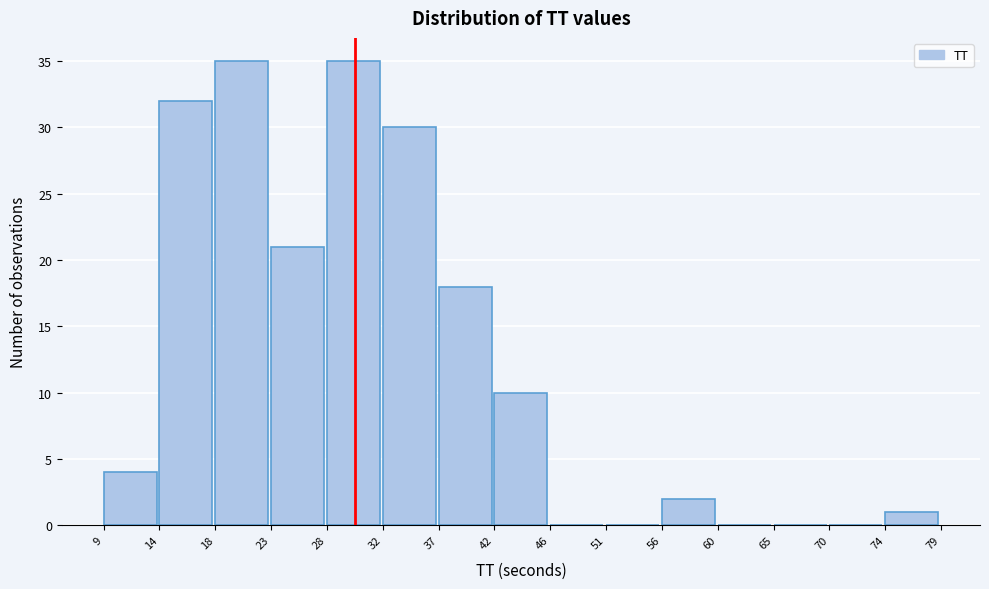

Reading left to right, list every bar in this chart as the range it spans on the x-axis followed by its height. The values are not printed on the chart, so give them approximately, as read against the axis.

9 to 14: 4
14 to 18: 32
18 to 23: 35
23 to 28: 21
28 to 32: 35
32 to 37: 30
37 to 42: 18
42 to 46: 10
46 to 51: 0
51 to 56: 0
56 to 60: 2
60 to 65: 0
65 to 70: 0
70 to 74: 0
74 to 79: 1